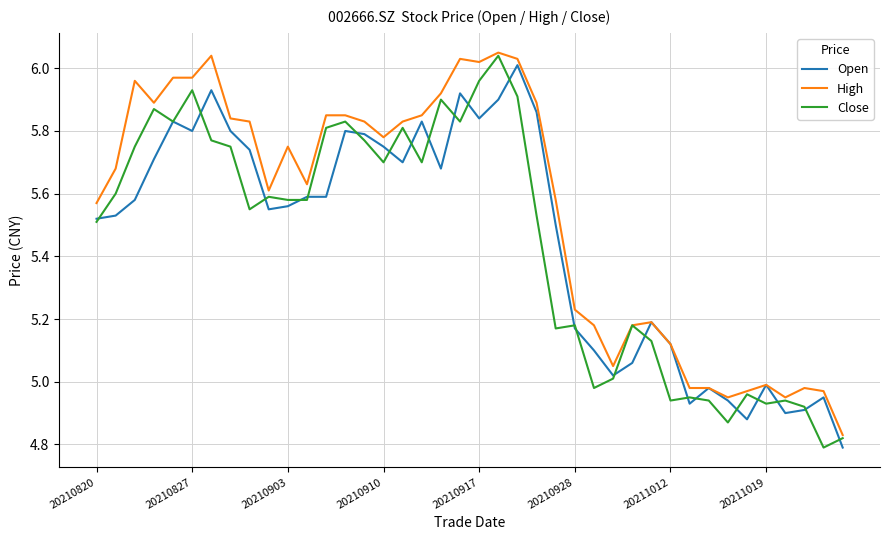

Which series has the largest total across all categories?

High